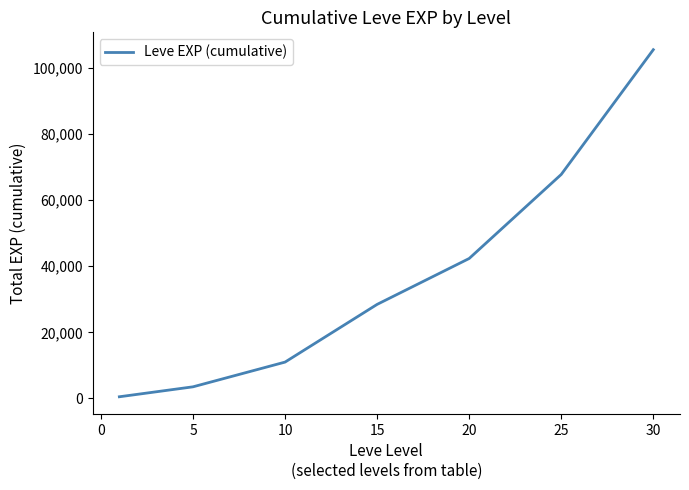

How many lines are shown in the chart?

1